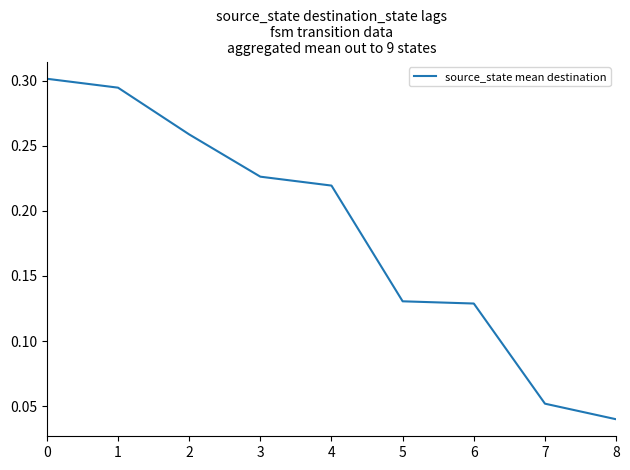

At which label is the value closest to 0?

8